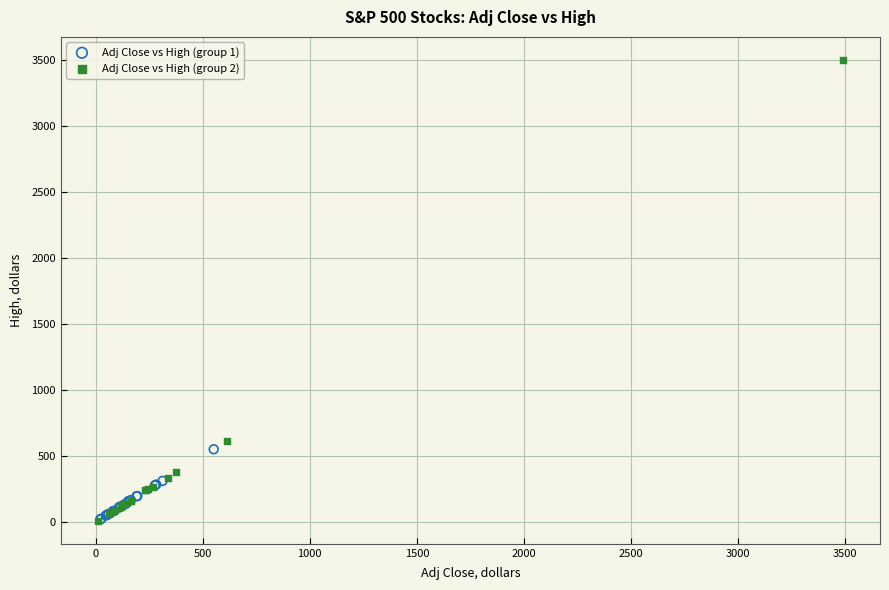

Which series reaches the maximum Y coordinate?

Adj Close vs High (group 2)